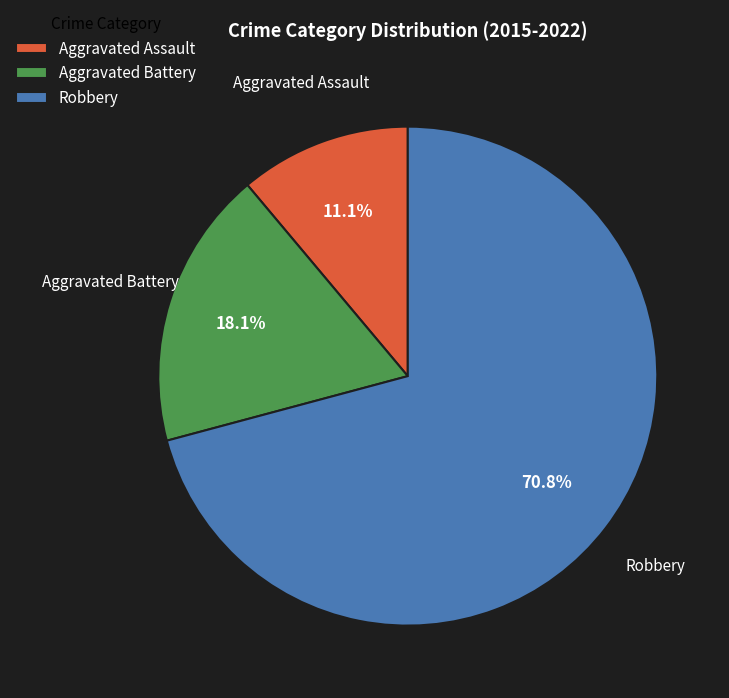

How much of the chart is everything except Aggravated Battery?

81.9%